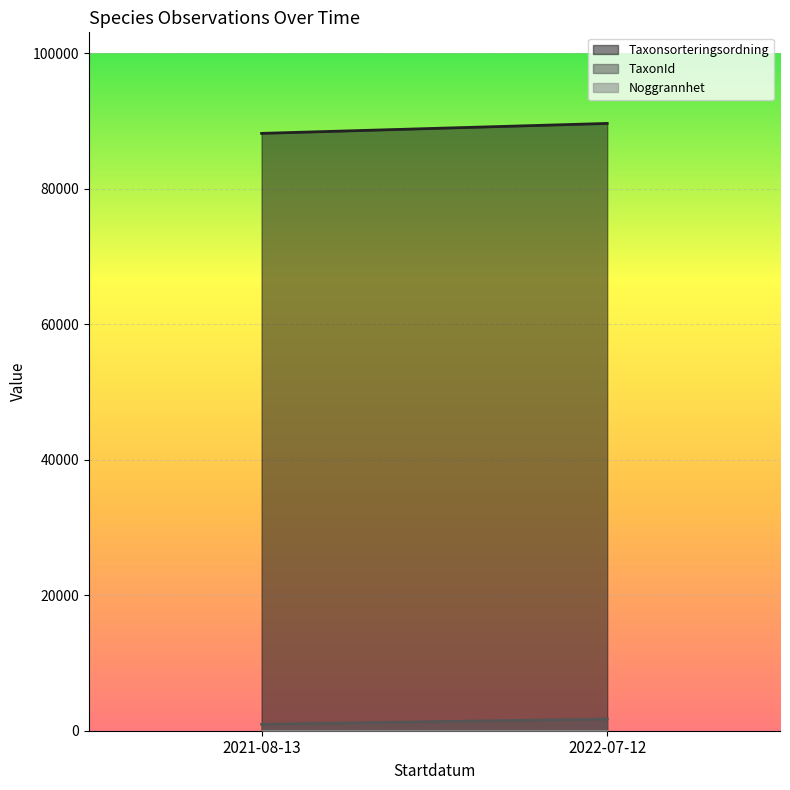

At 2021-08-13, list the series in order from smallest to largest.

Noggrannhet, TaxonId, Taxonsorteringsordning